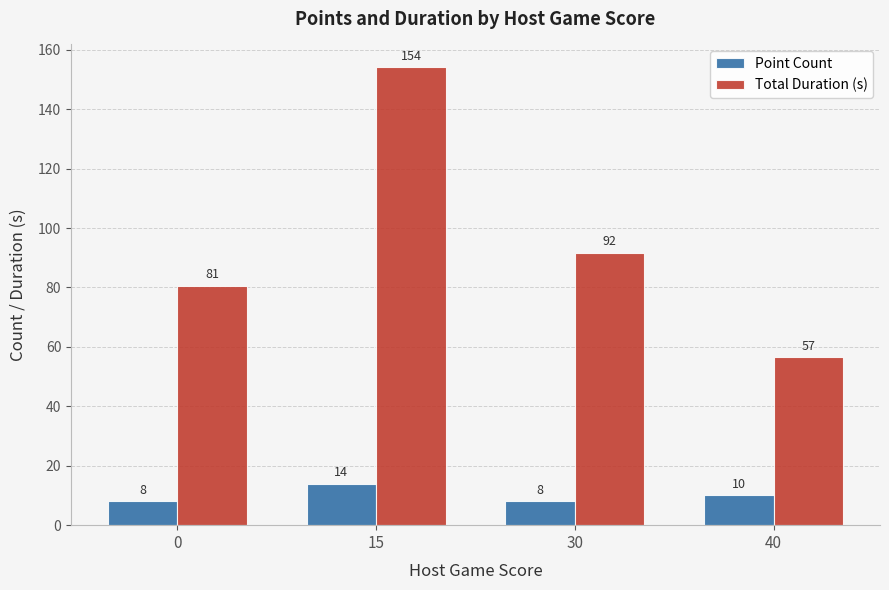

Where does the Total Duration (s) series first go above 91?

15